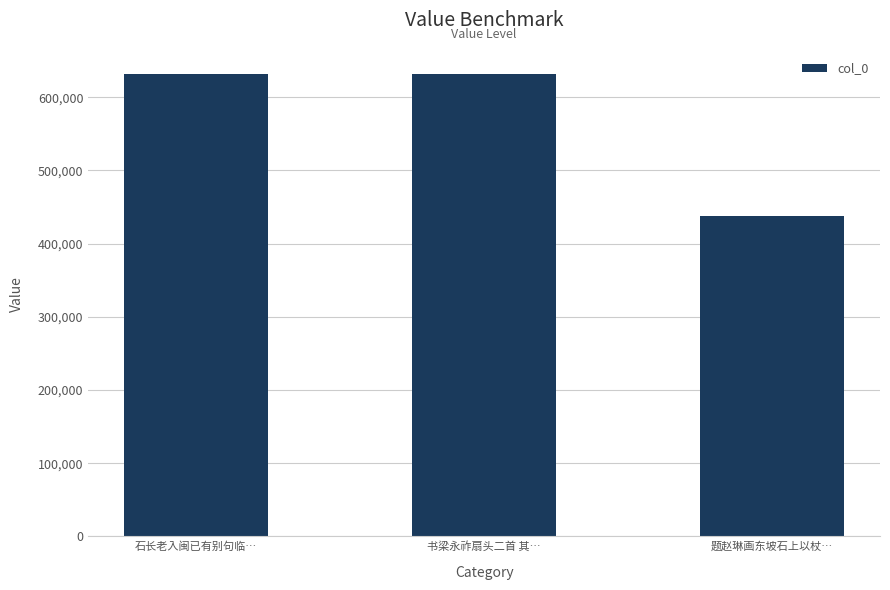

Count the number of categories in the chart.

3